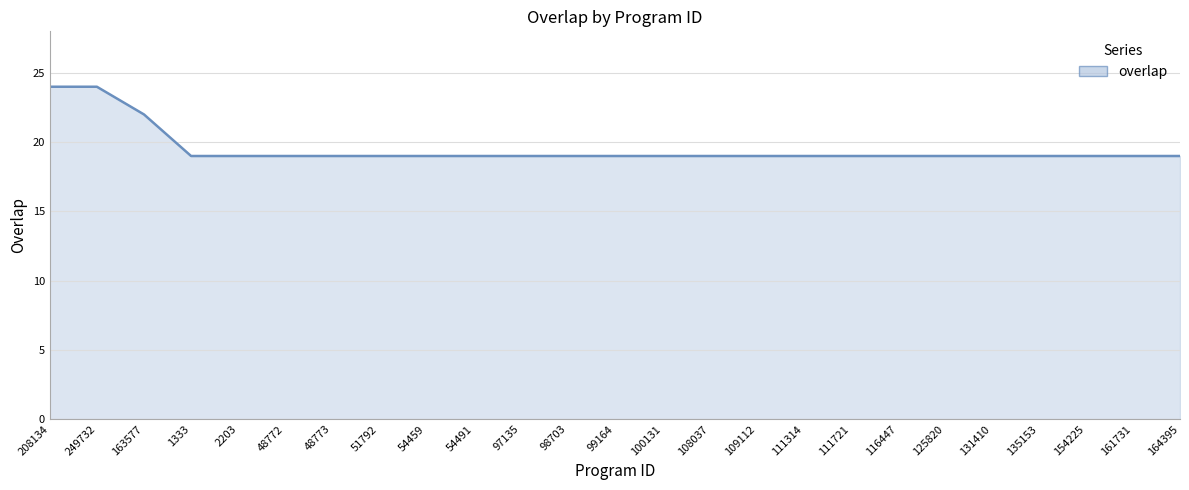

Reading left to right, extract all data points from this chart.

208134=24	249732=24	163577=22	1333=19	2203=19	48772=19	48773=19	51792=19	54459=19	54491=19	97135=19	98703=19	99164=19	100131=19	108037=19	109112=19	111314=19	111721=19	116447=19	125820=19	131410=19	135153=19	154225=19	161731=19	164395=19